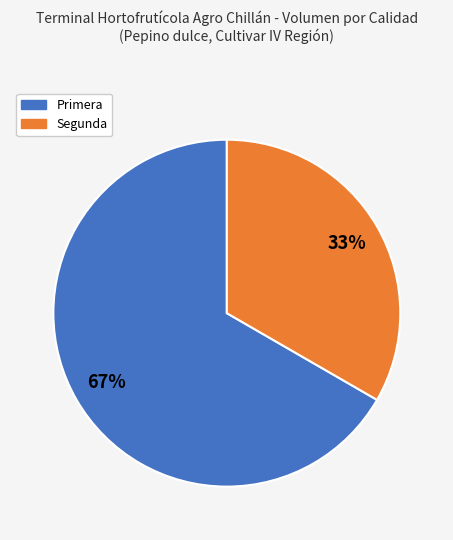

Is the sum of Primera and Segunda greater than half?

Yes